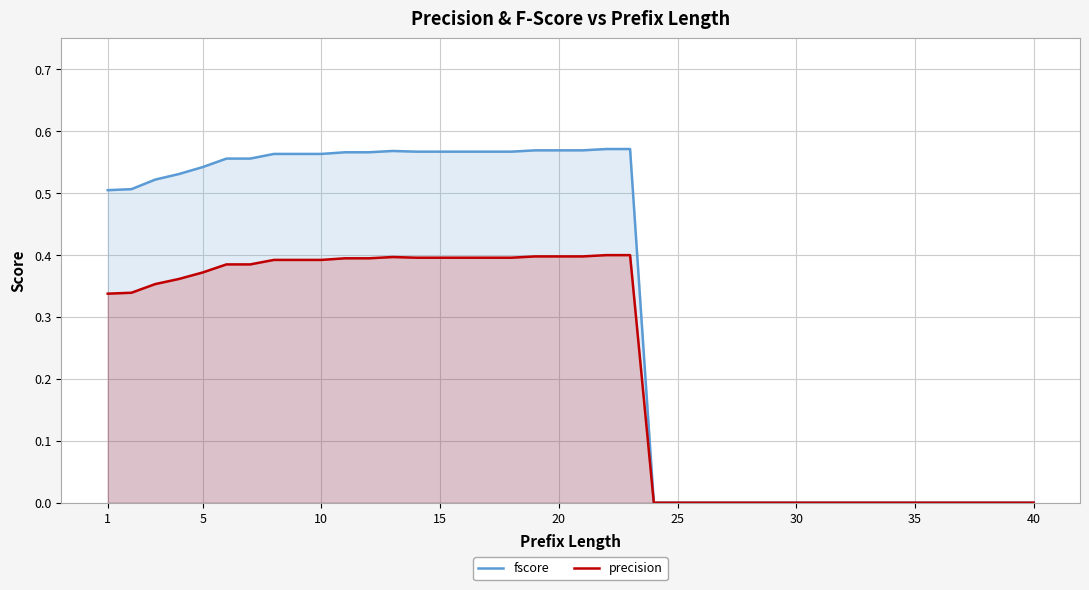

The value of precision at 25 is -0.2. True or false?

False